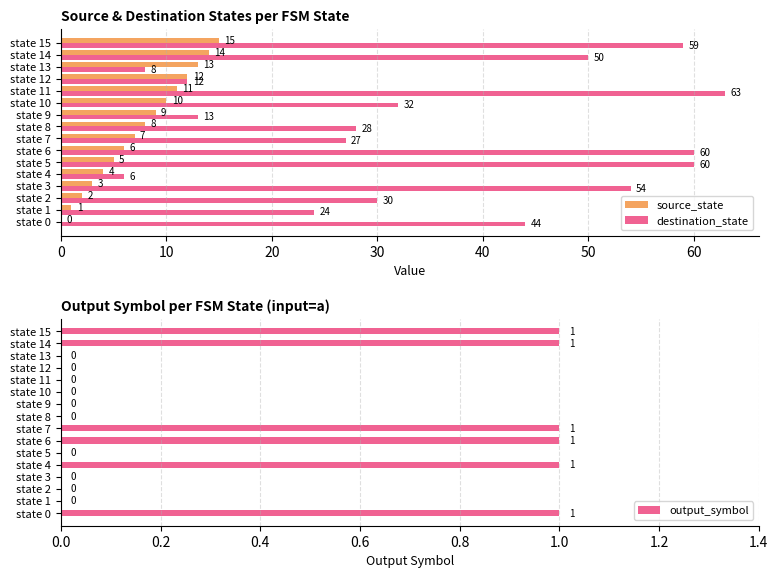

Reading left to right, list all the values displayed in this chart.

source_state: 0	1	2	3	4	5	6	7	8	9	10	11	12	13	14	15
destination_state: 44	24	30	54	6	60	60	27	28	13	32	63	12	8	50	59
output_symbol: 1	0	0	0	1	0	1	1	0	0	0	0	0	0	1	1